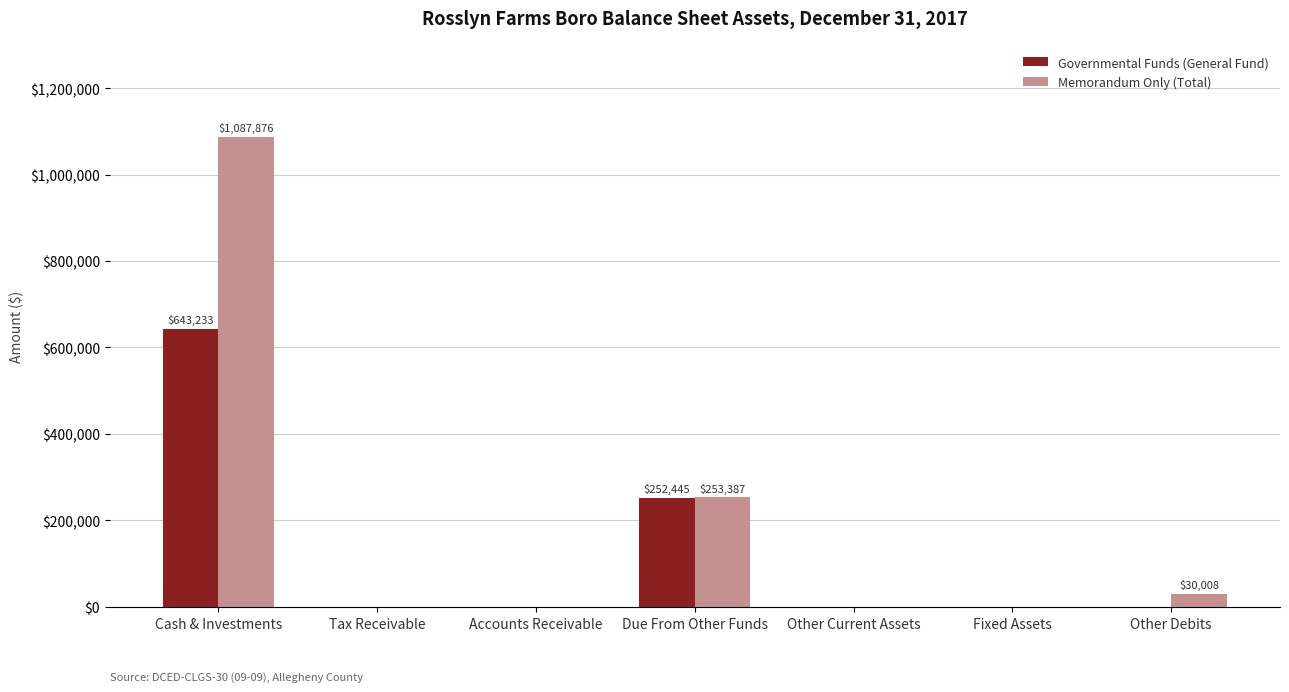

True or false: Memorandum Only (Total) has a value of 408685 at Accounts Receivable.

False